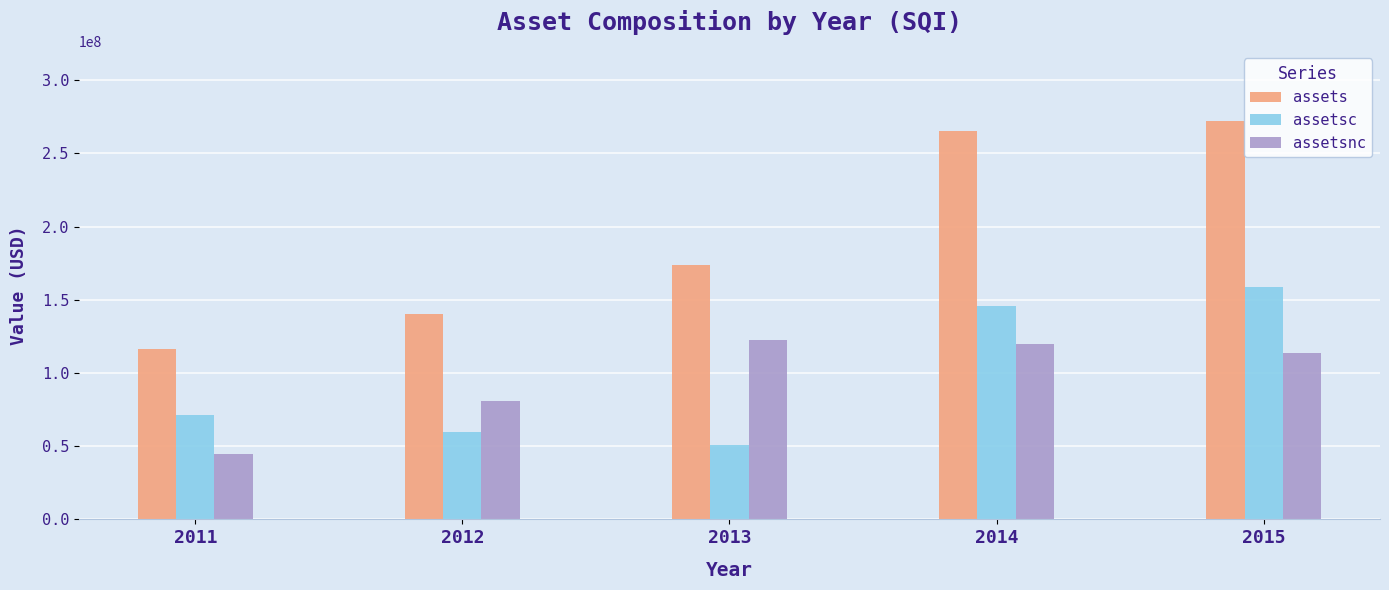

The value of assets at 2013 is 253337611. True or false?

False